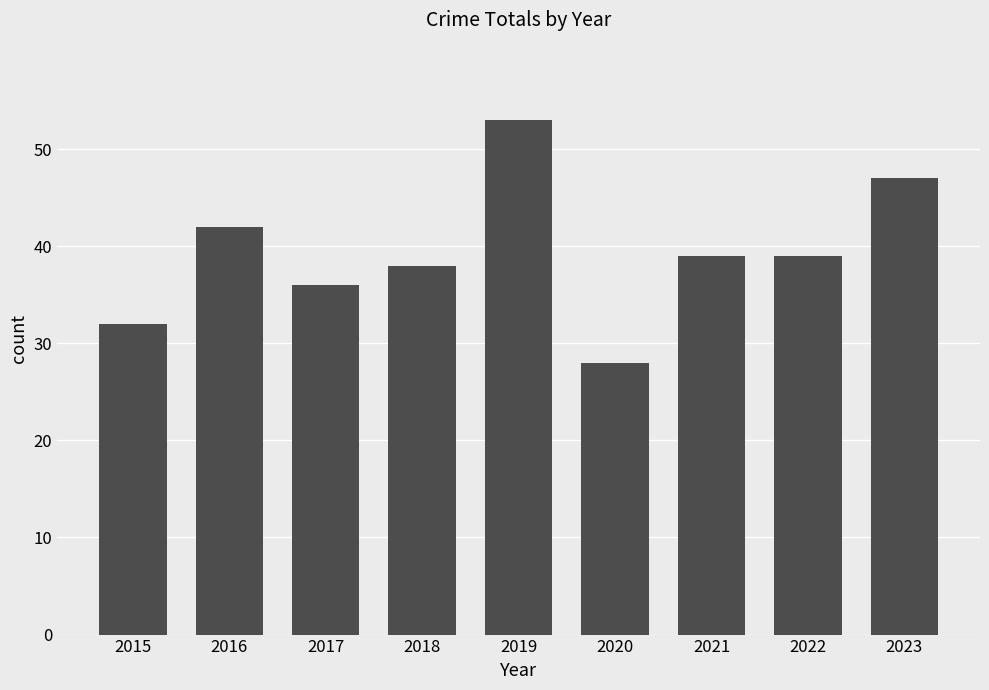

Which label corresponds to the smallest value in the chart?

2020